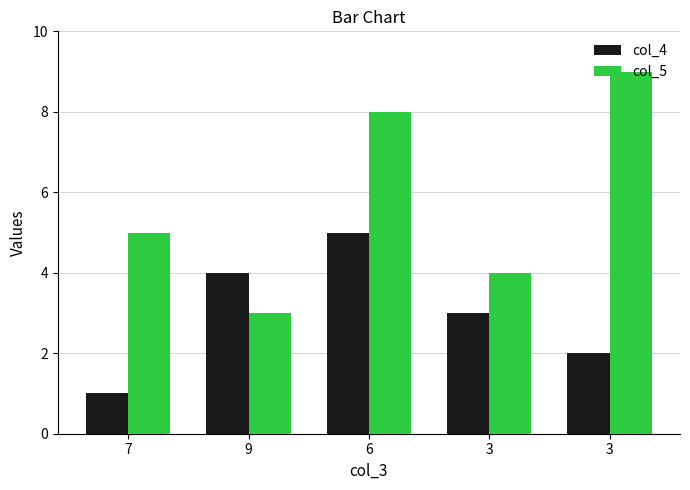

Which category has the highest value across all series?

3